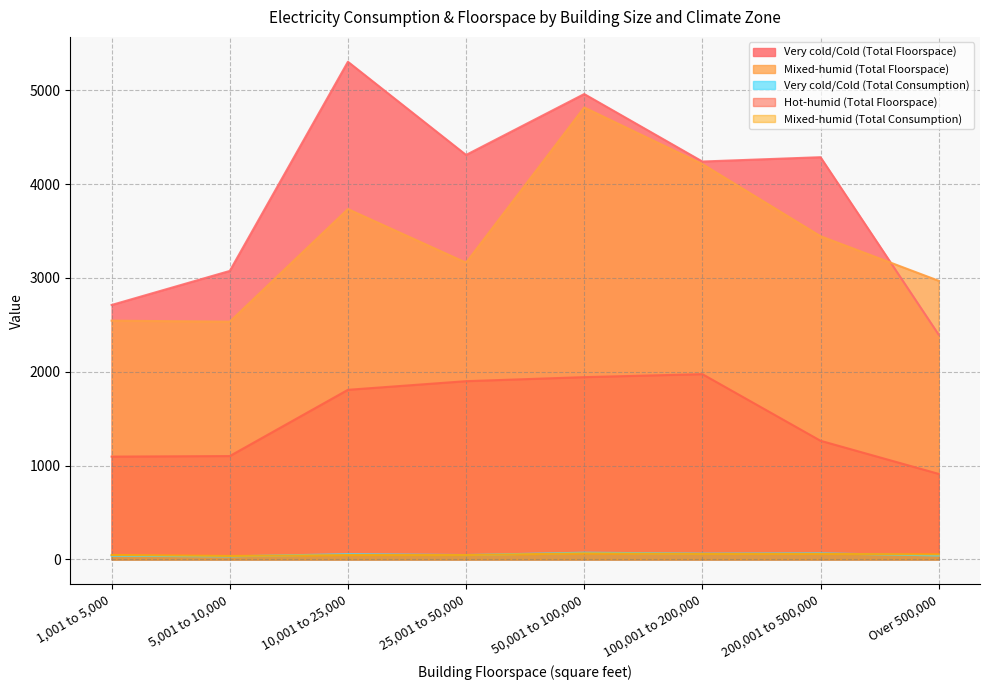

What is the difference between the Mixed-humid (Total Consumption) values at 25,001 to 50,000 and Over 500,000?

7